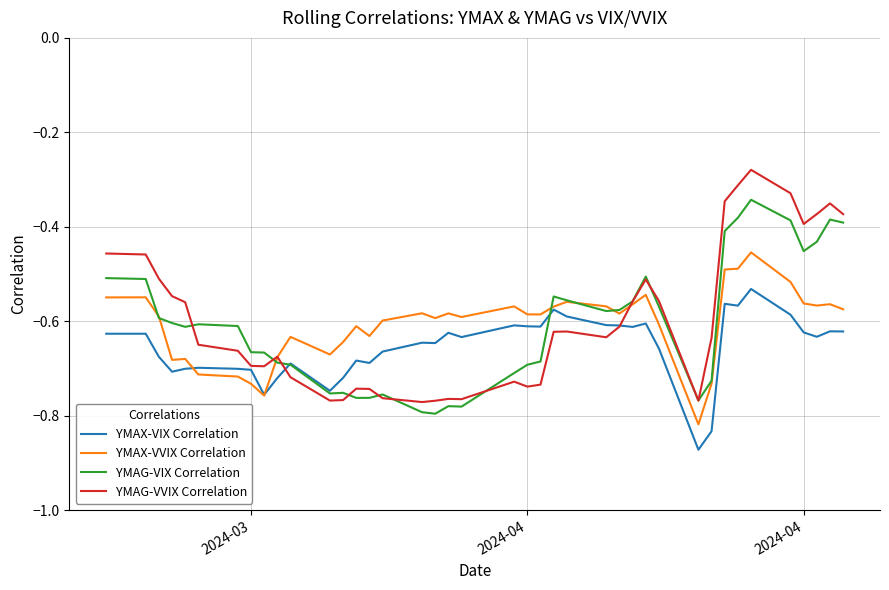

List the series in order of their peak value, lowest first.

YMAX-VIX Correlation, YMAX-VVIX Correlation, YMAG-VIX Correlation, YMAG-VVIX Correlation